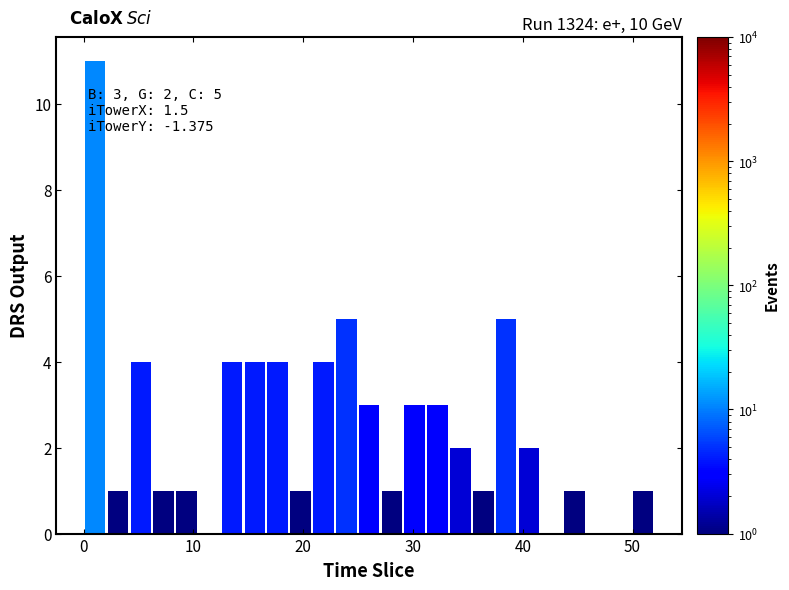

Around what value on the x-axis is the tallest bar? Give the approximate position of its centre, as read against the axis.

1